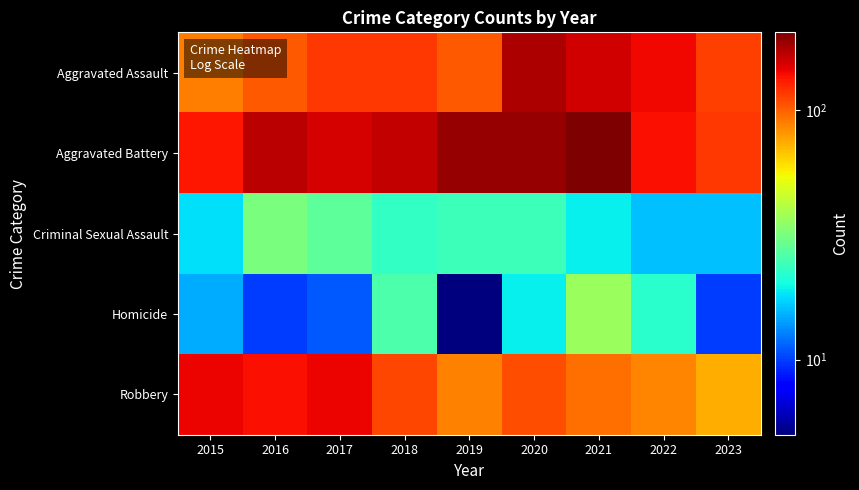

Reading right to left, list all the values displayed in this chart.

Aggravated Assault: 2023=114	2022=142	2021=157	2020=176	2019=103	2018=118	2017=118	2016=103	2015=89
Aggravated Battery: 2023=118	2022=137	2021=205	2020=188	2019=190	2018=163	2017=154	2016=168	2015=133
Criminal Sexual Assault: 2023=16	2022=16	2021=19	2020=24	2019=24	2018=23	2017=28	2016=32	2015=18
Homicide: 2023=10	2022=22	2021=37	2020=19	2019=5	2018=26	2017=11	2016=10	2015=15
Robbery: 2023=74	2022=86	2021=95	2020=107	2019=88	2018=110	2017=144	2016=137	2015=143